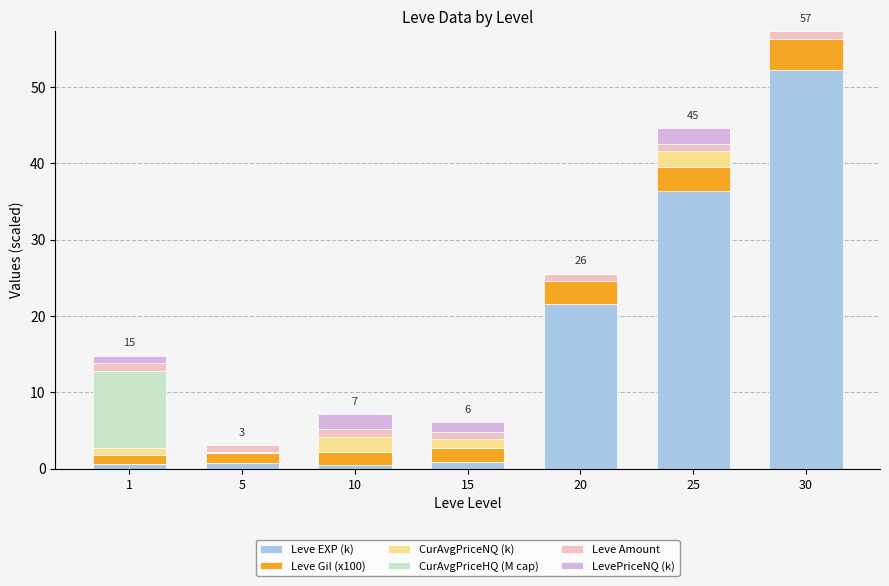

At which label does Leve EXP (k) reach its peak?

30